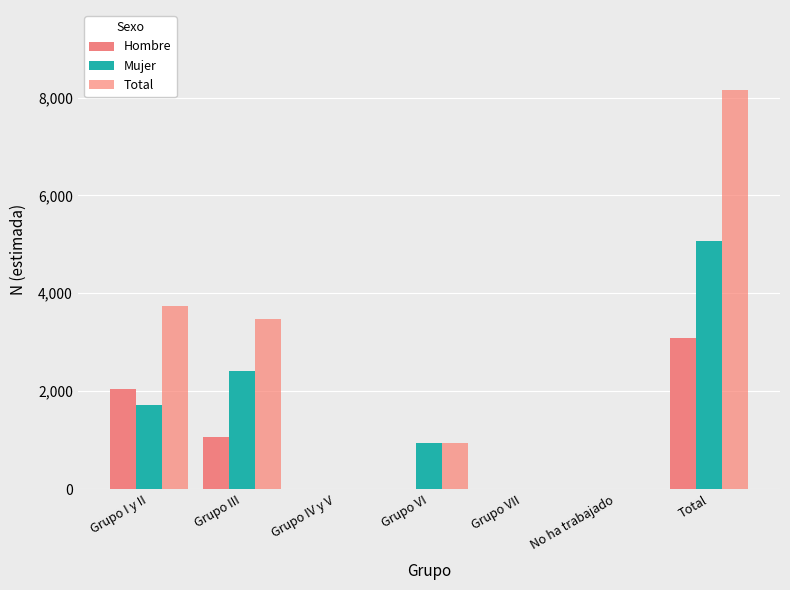

Where is Mujer nearest to the value 2532?

Grupo III